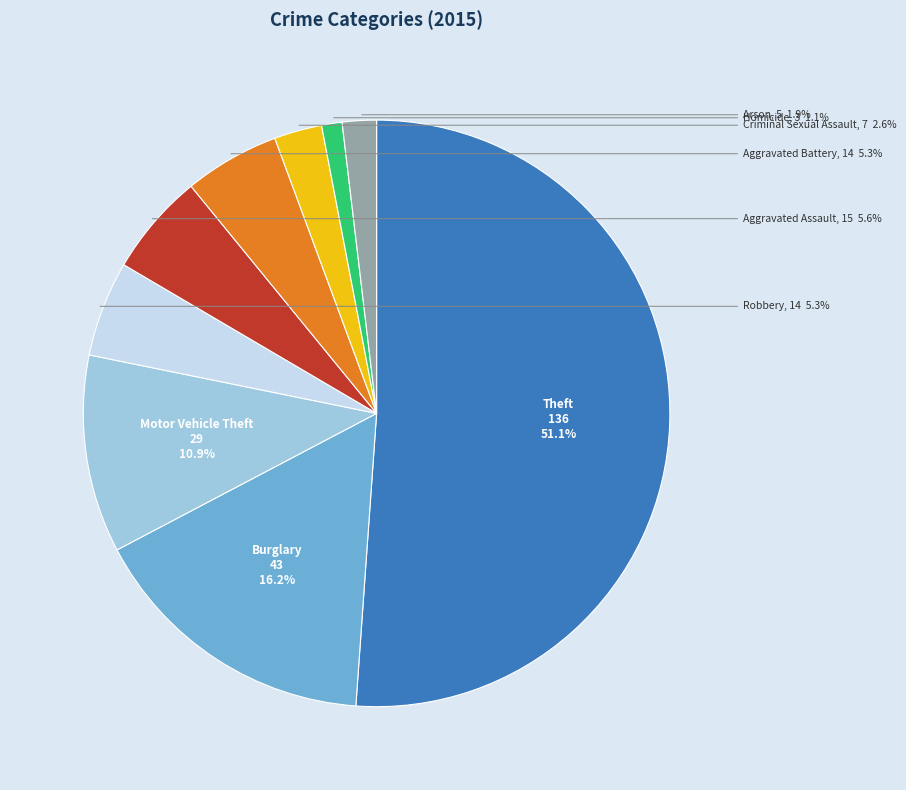

What portion of the pie excludes Motor Vehicle Theft?

89.1%